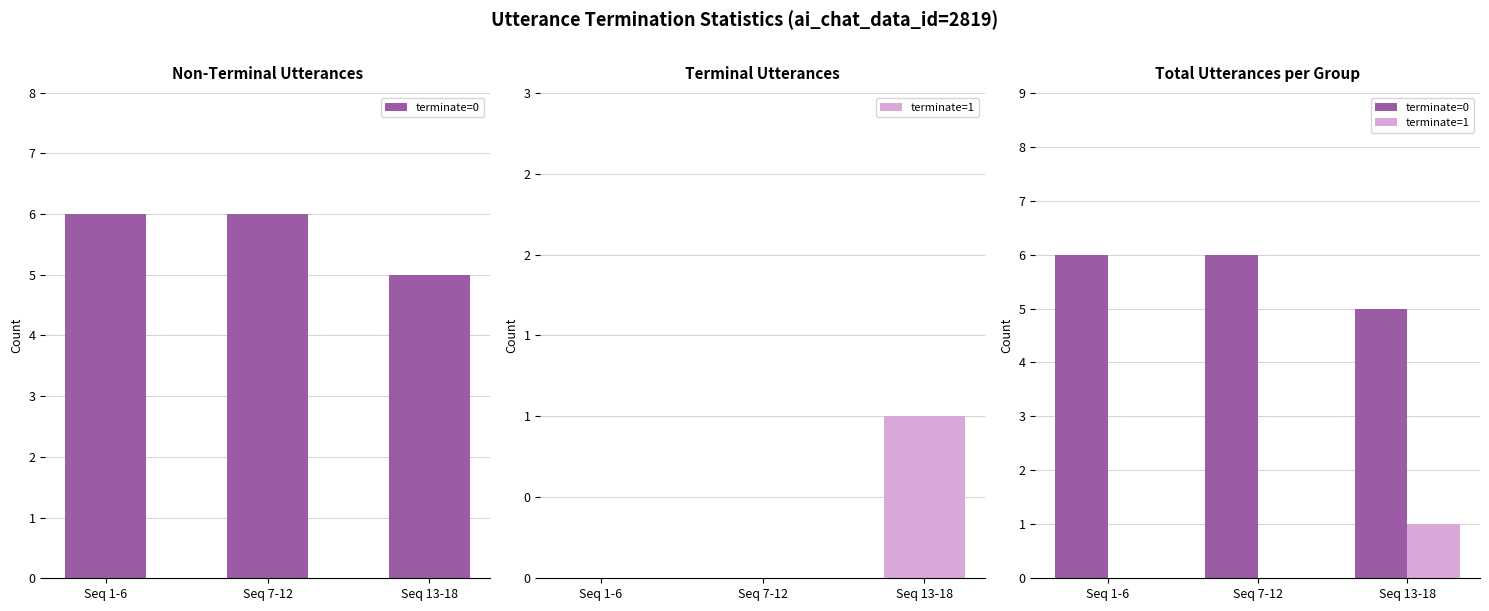

The terminate=1 series shows 1 at Seq 13-18. True or false?

True